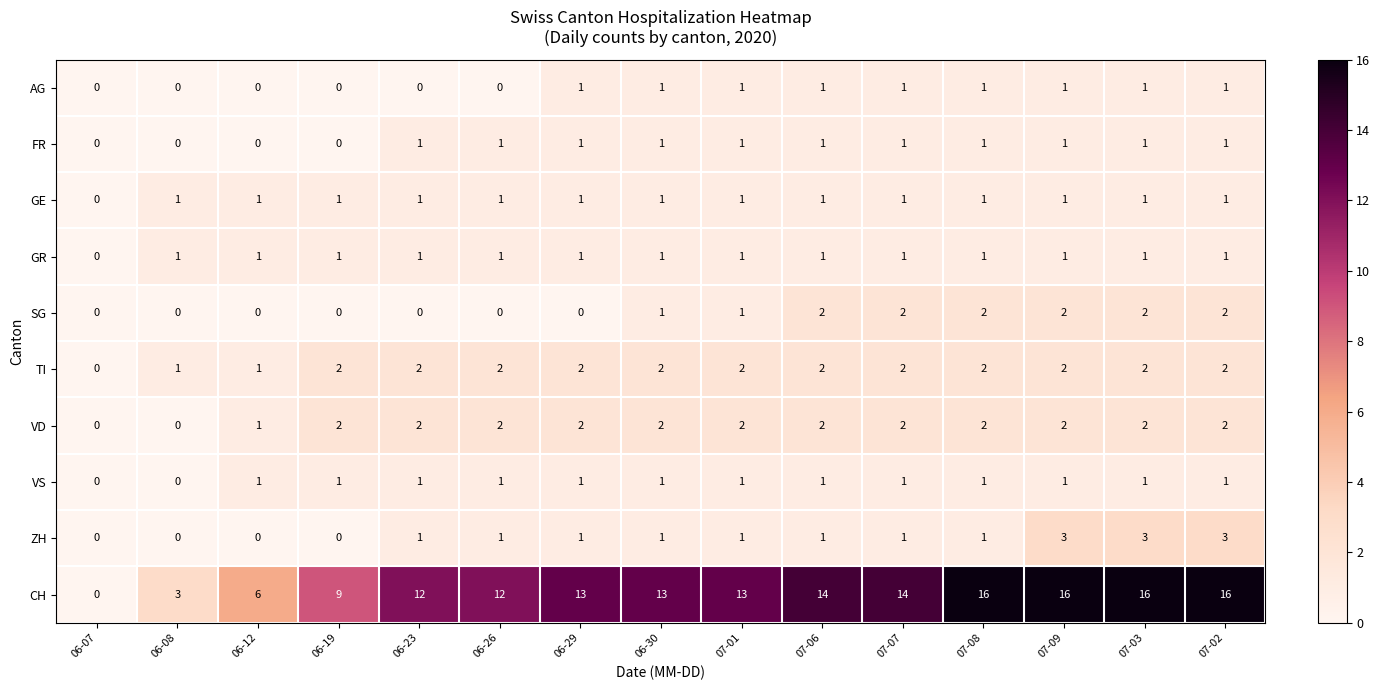

What is the sum of all VD values?

25